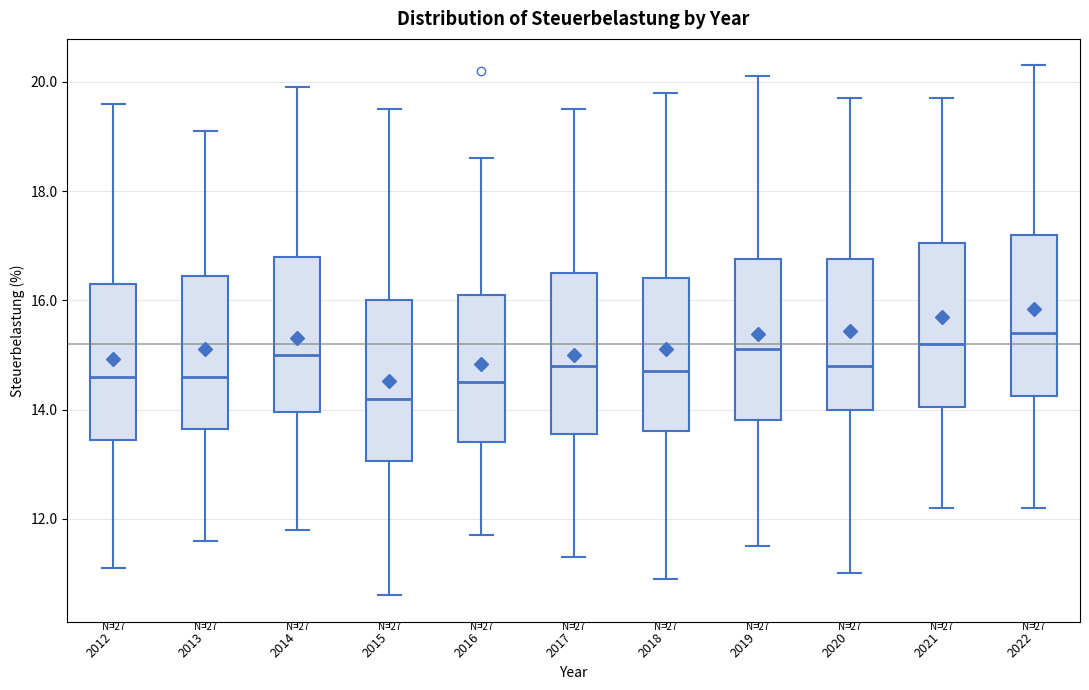

Reading left to right, transcribe this box plot: for each box, give where its median line is, the range the box spans, and where its two whiskers end, as read against the y-axis. The values are not printed on the chart, so give them approximately, as read against the axis.

2012: median 14.6, box 13.4 to 16.4, whiskers 11.2 to 19.6
2013: median 14.6, box 13.6 to 16.4, whiskers 11.6 to 19.2
2014: median 15.0, box 14.0 to 16.8, whiskers 11.8 to 20.0
2015: median 14.2, box 13.0 to 16.0, whiskers 10.6 to 19.6
2016: median 14.6, box 13.4 to 16.2, whiskers 11.8 to 18.6
2017: median 14.8, box 13.6 to 16.6, whiskers 11.4 to 19.6
2018: median 14.8, box 13.6 to 16.4, whiskers 11.0 to 19.8
2019: median 15.2, box 13.8 to 16.8, whiskers 11.6 to 20.2
2020: median 14.8, box 14.0 to 16.8, whiskers 11.0 to 19.8
2021: median 15.2, box 14.0 to 17.0, whiskers 12.2 to 19.8
2022: median 15.4, box 14.2 to 17.2, whiskers 12.2 to 20.4